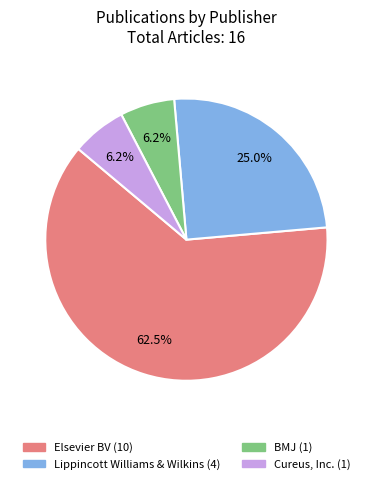

Is there a majority slice in this chart?

Yes